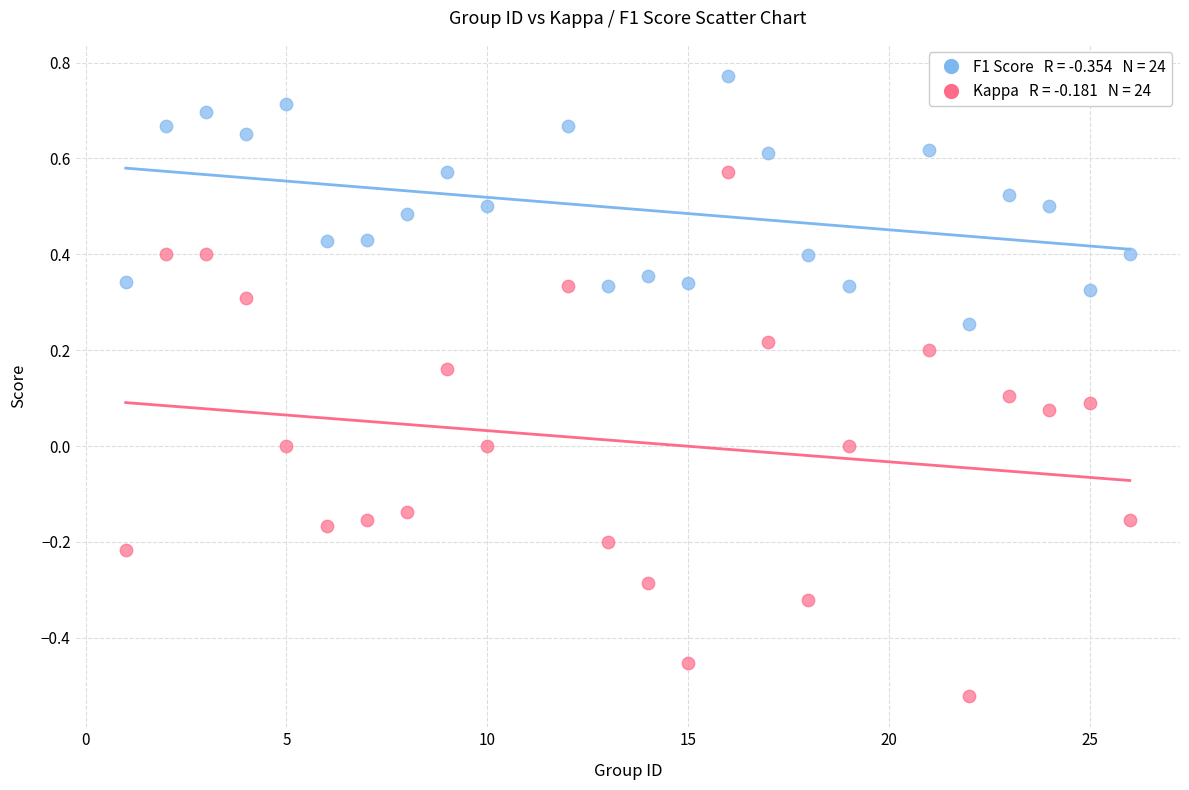

Across all data points, what is the range of X values (max minus min)?

25.0